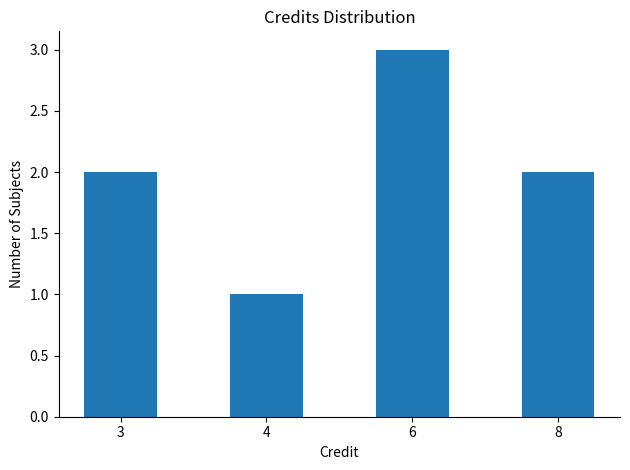

What is the average value?

2